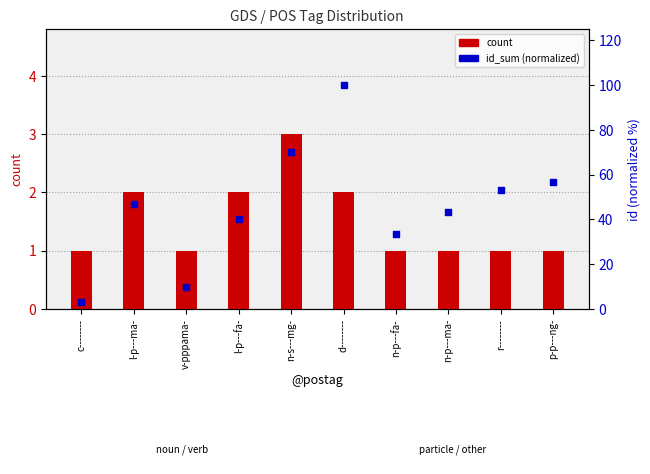

Which series has the largest total across all categories?

id_sum (normalized)